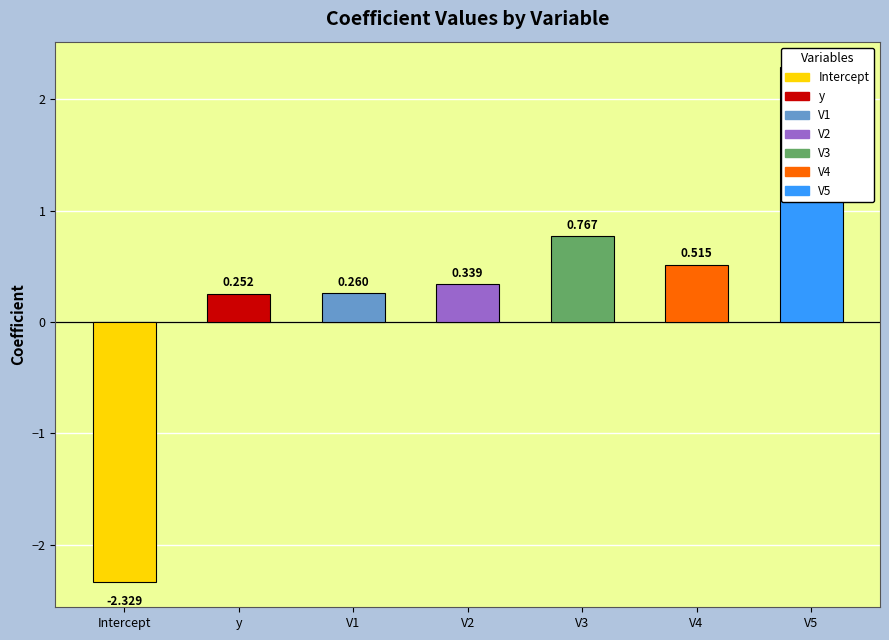

How many values are below 0?

1